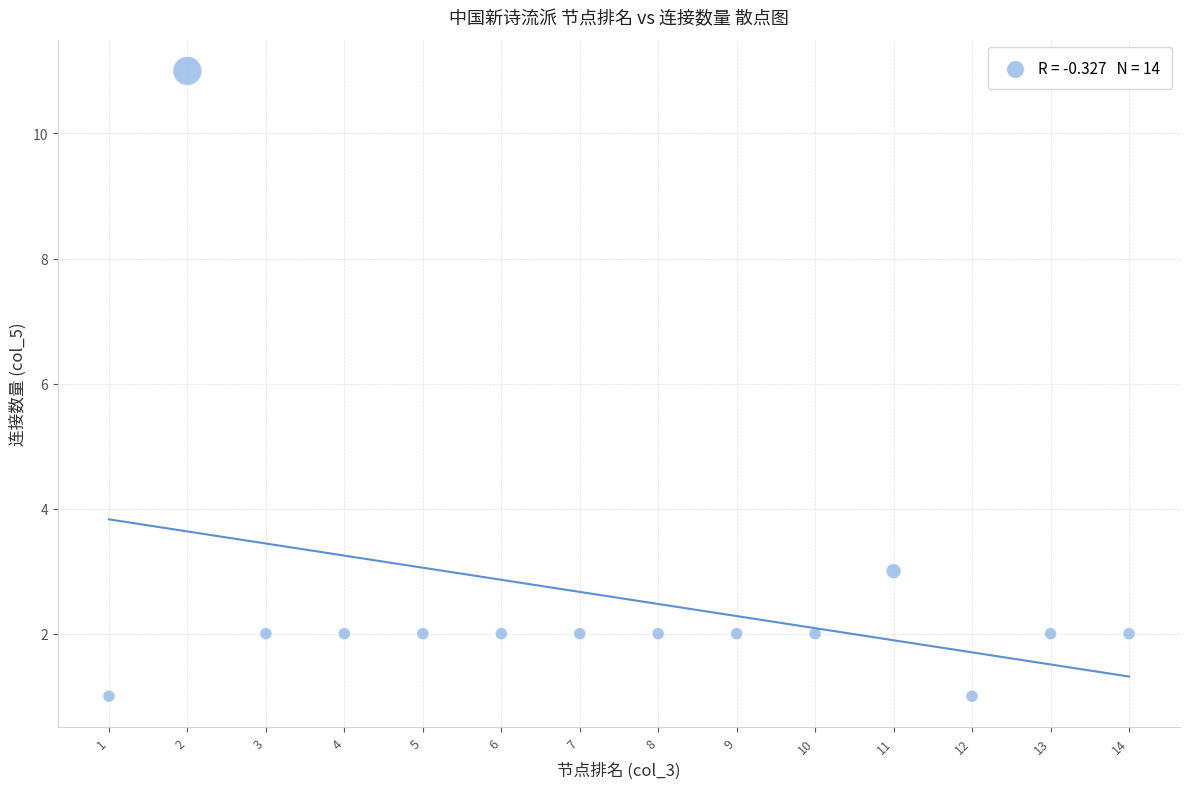

What Y value in the scatter plot is closest to 6?

3